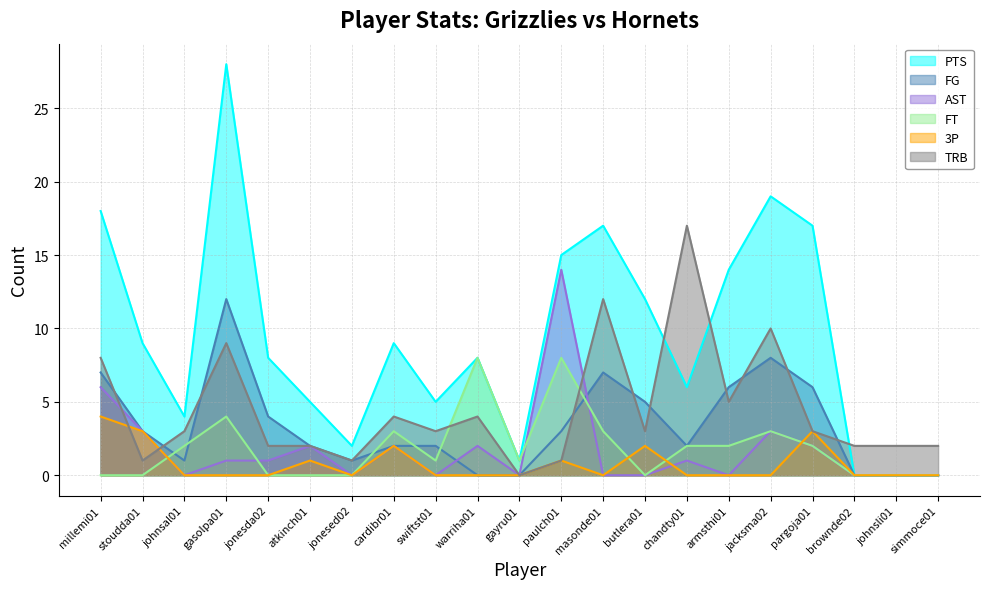

Which label corresponds to the largest value in the chart?

gasolpa01